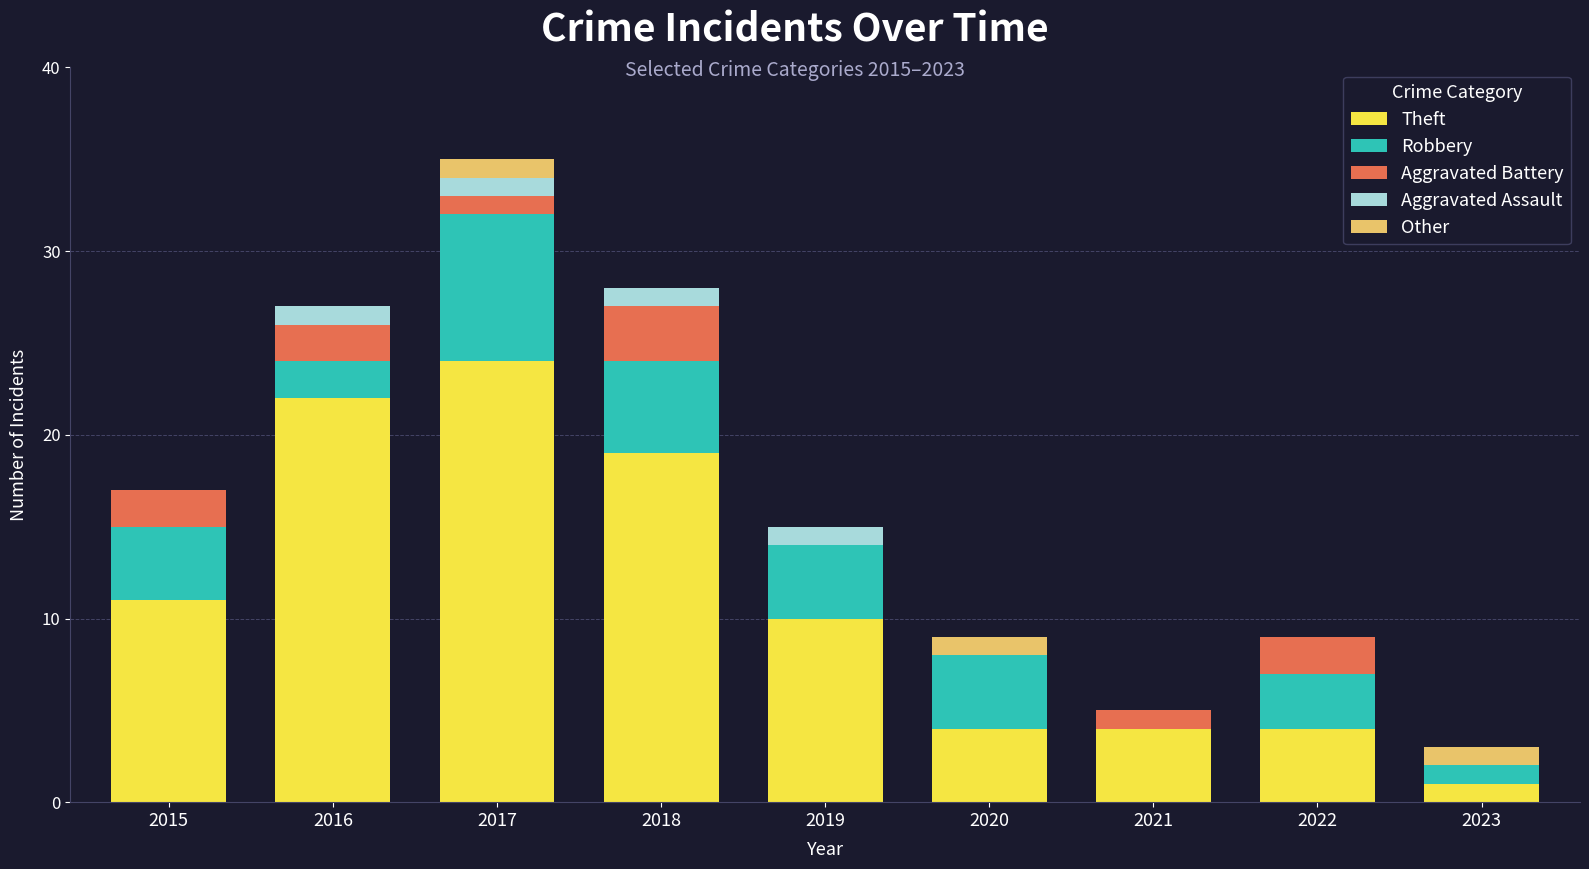

What is the total value across all series at 2019?

15